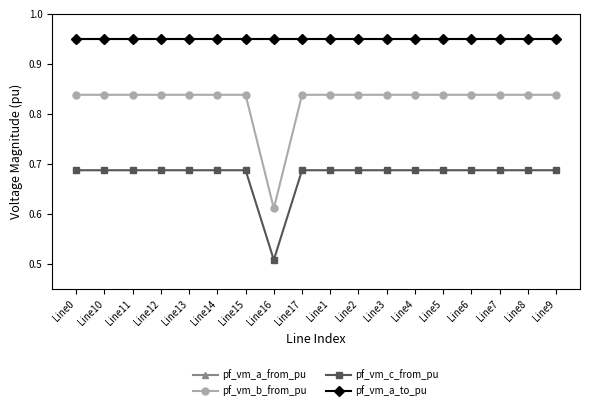

At Line5, list the series in order from smallest to largest.

pf_vm_c_from_pu, pf_vm_b_from_pu, pf_vm_a_to_pu, pf_vm_a_from_pu